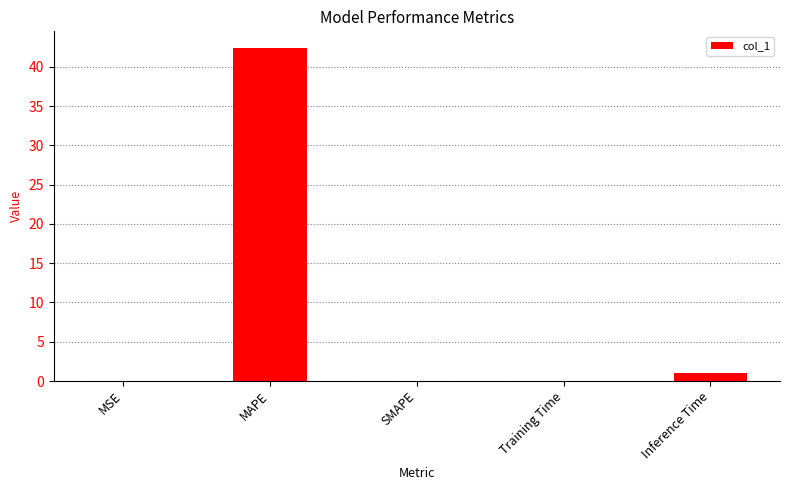

The value at SMAPE is 0.0. True or false?

True